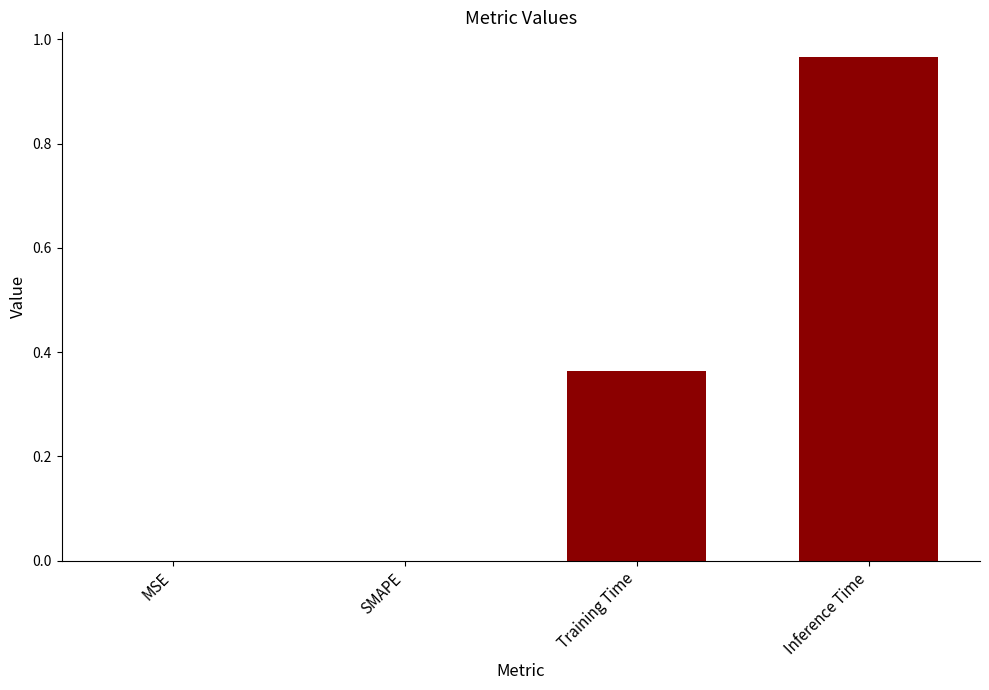

Is it true that the value at MSE is 0.0?

True